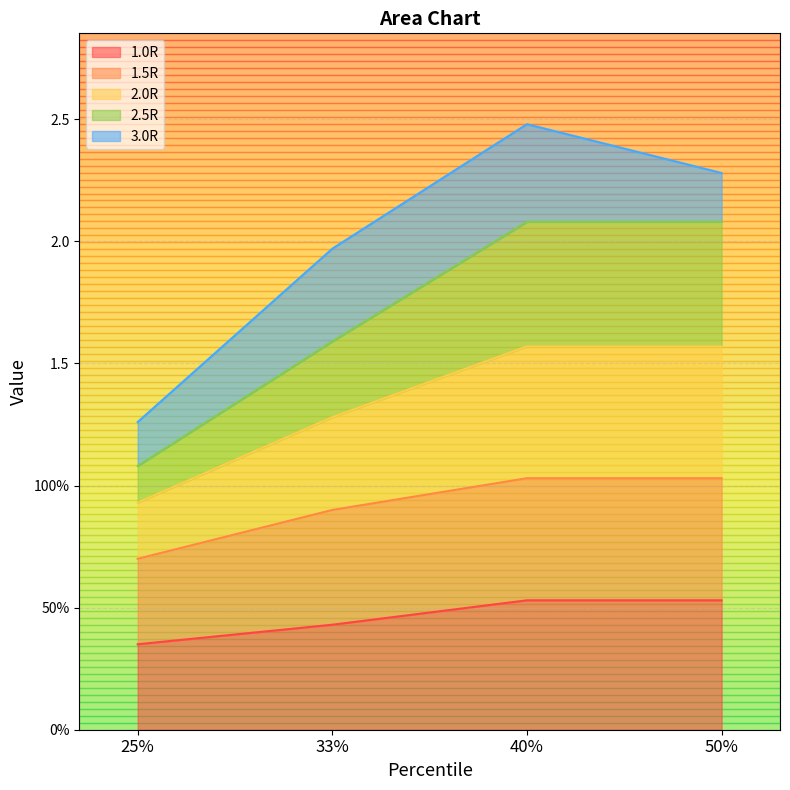

At which label does 2.0R reach its peak?

40%